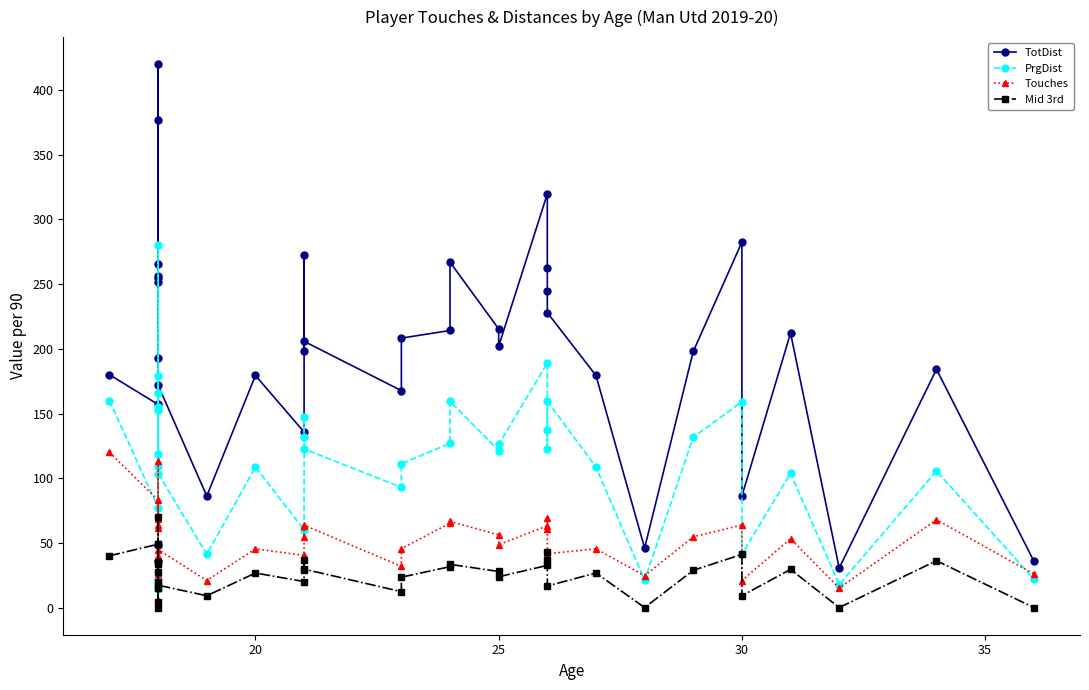

How many data points in Touches are above 54?

19